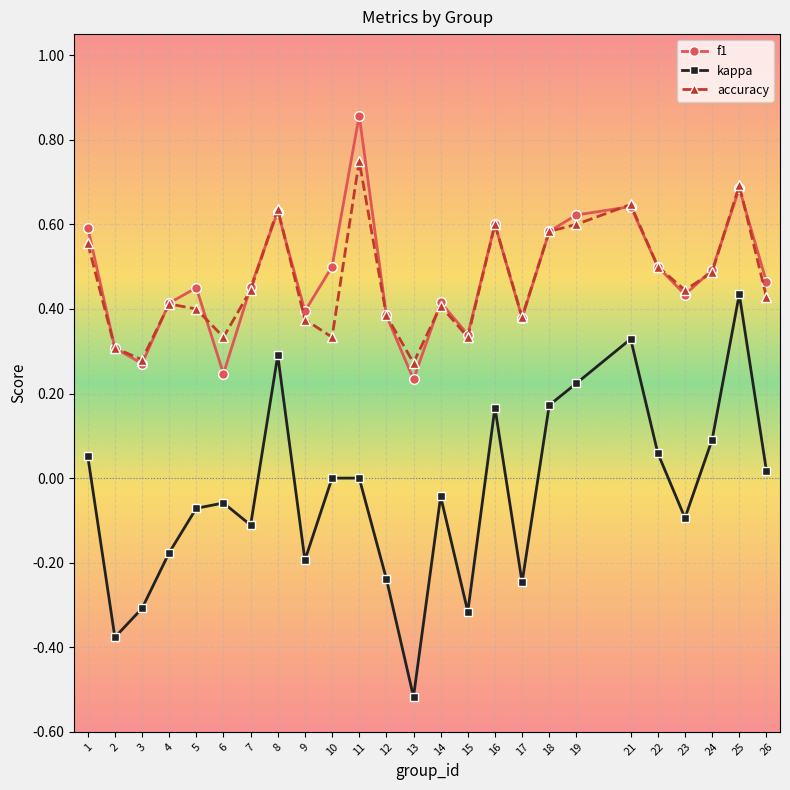

Which series has the largest range (max minus min)?

kappa